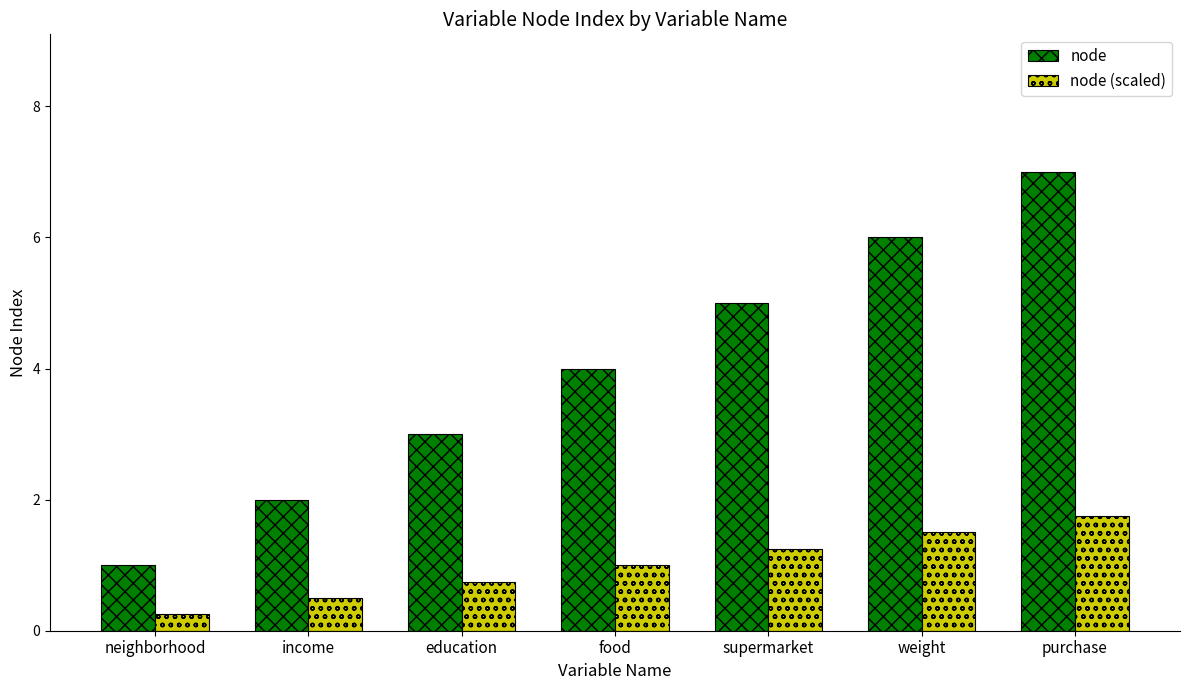

How many data points in node (scaled) are less than 1?

3